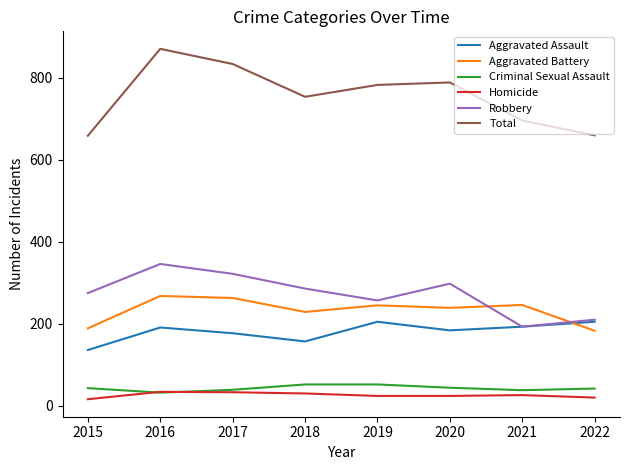

Which label corresponds to the largest value in the chart?

2016